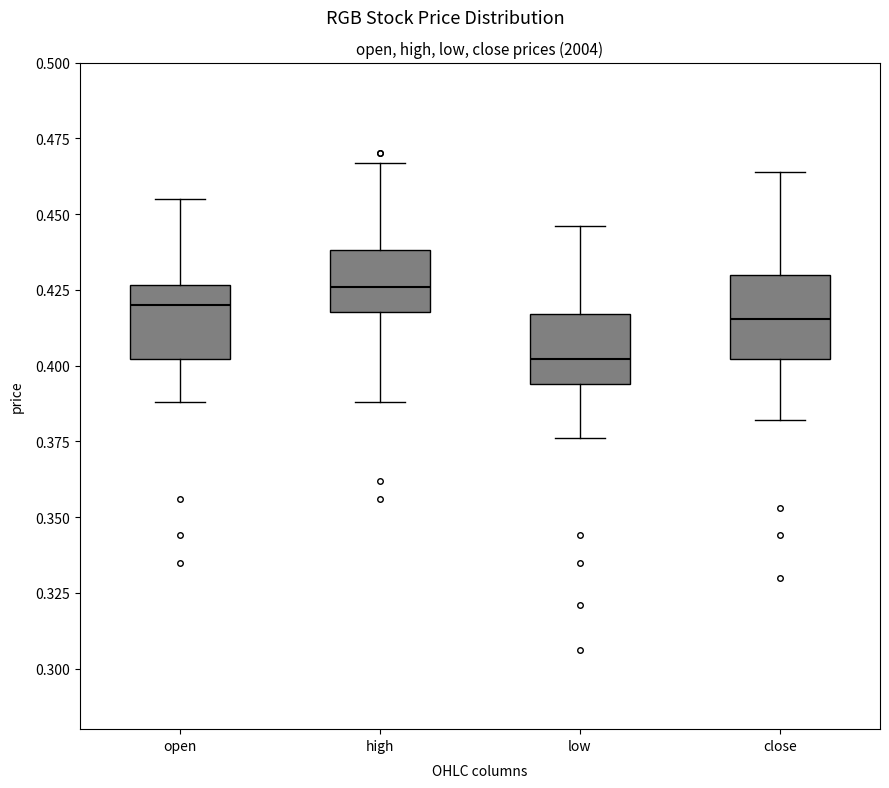

Reading left to right, transcribe this box plot: for each box, give where its median line is, the range the box spans, and where its two whiskers end, as read against the y-axis. The values are not printed on the chart, so give them approximately, as read against the axis.

open: median 0.420, box 0.400 to 0.425, whiskers 0.390 to 0.455
high: median 0.425, box 0.420 to 0.440, whiskers 0.390 to 0.465
low: median 0.400, box 0.395 to 0.415, whiskers 0.375 to 0.445
close: median 0.415, box 0.400 to 0.430, whiskers 0.380 to 0.465